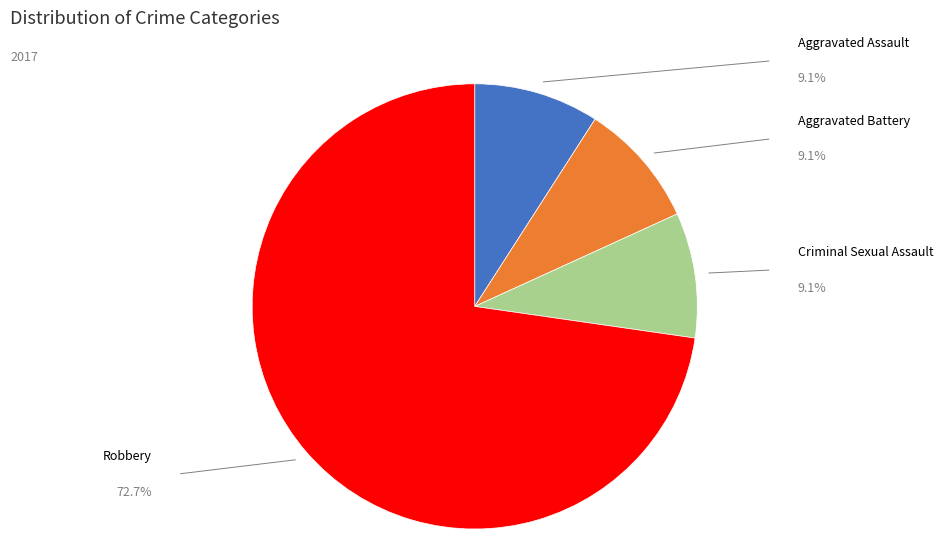

To the nearest percent, what percentage of the pie is Robbery?

73%